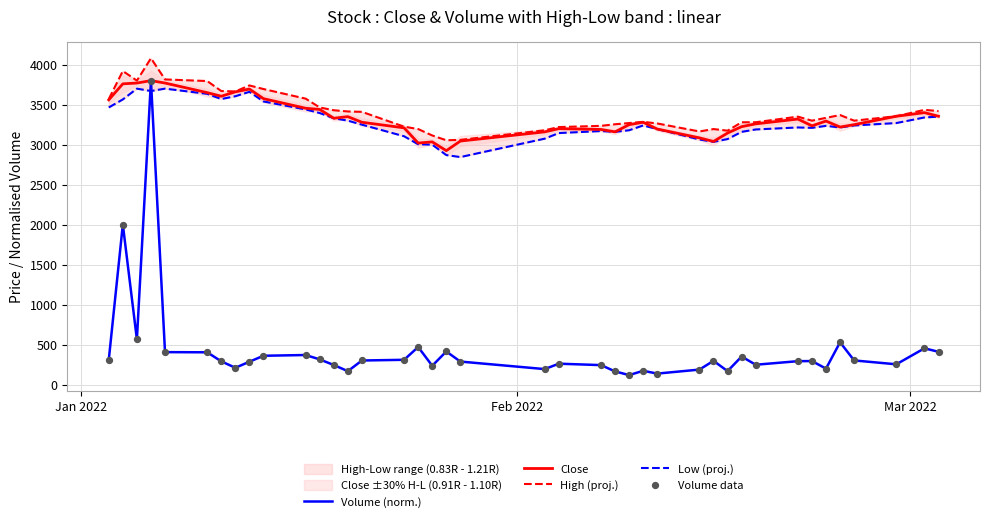

What is the highest value of the Volume (norm.) series?

3800.0